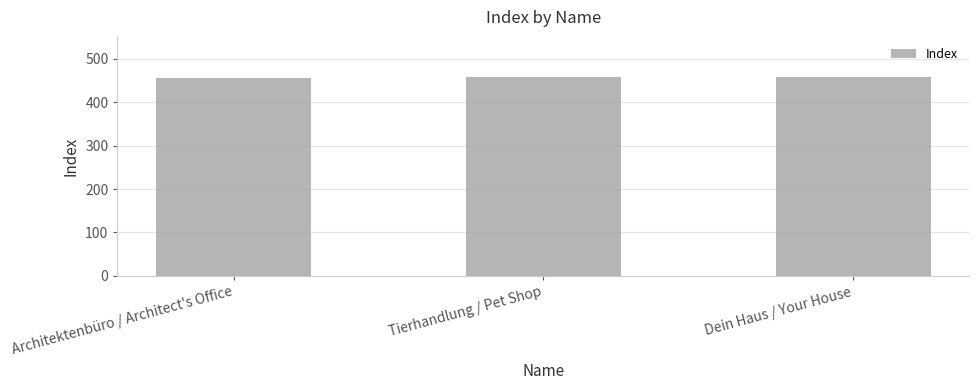

What is the sum of the values at Dein Haus / Your House and Architektenbüro / Architect's Office?

914